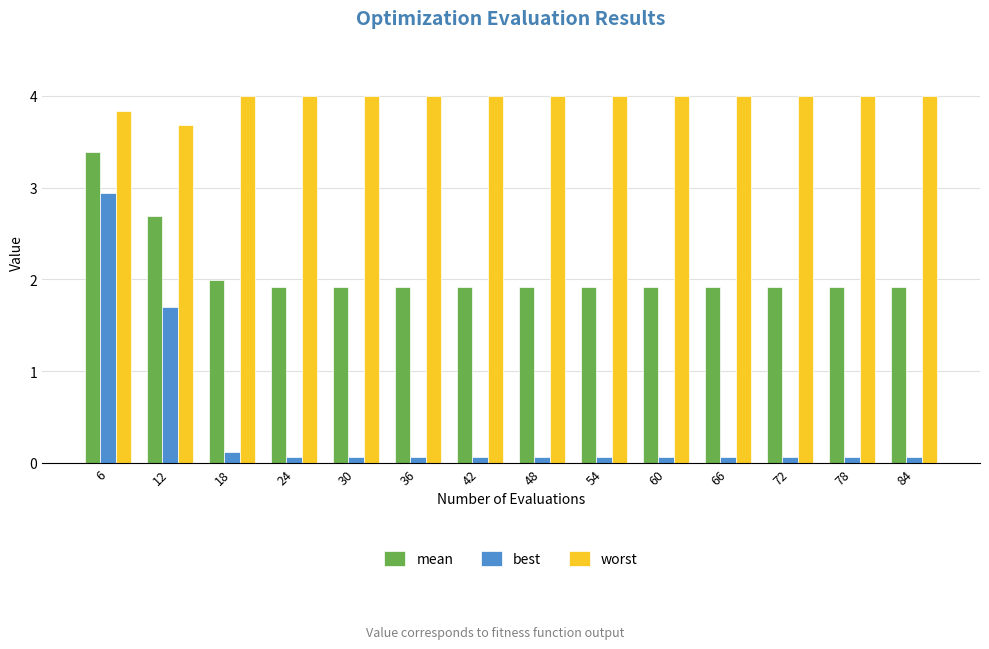

List the series in order of their peak value, lowest first.

best, mean, worst